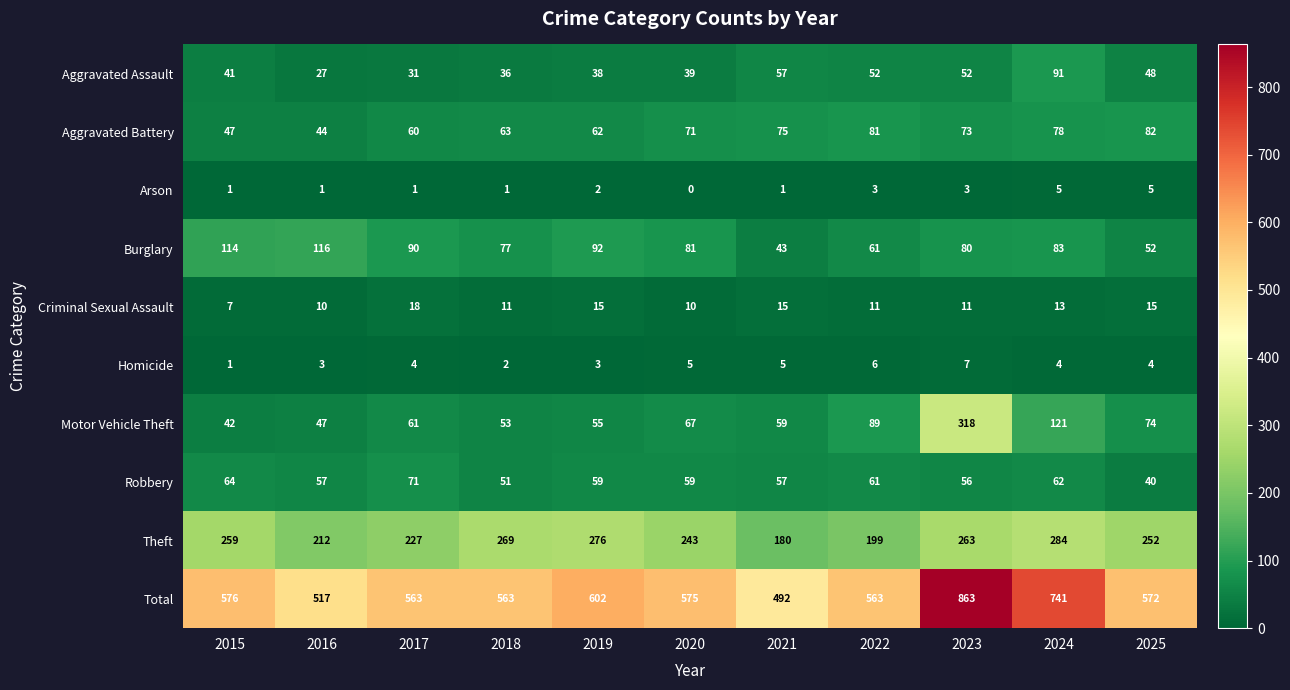

Between 2021 and 2025, which series saw the biggest shift?

Total